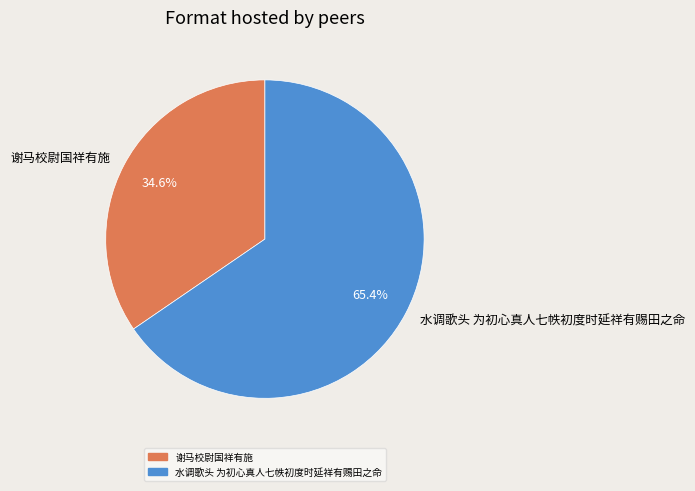

The 谢马校尉国祥有施 slice represents 35% of the pie. True or false?

True